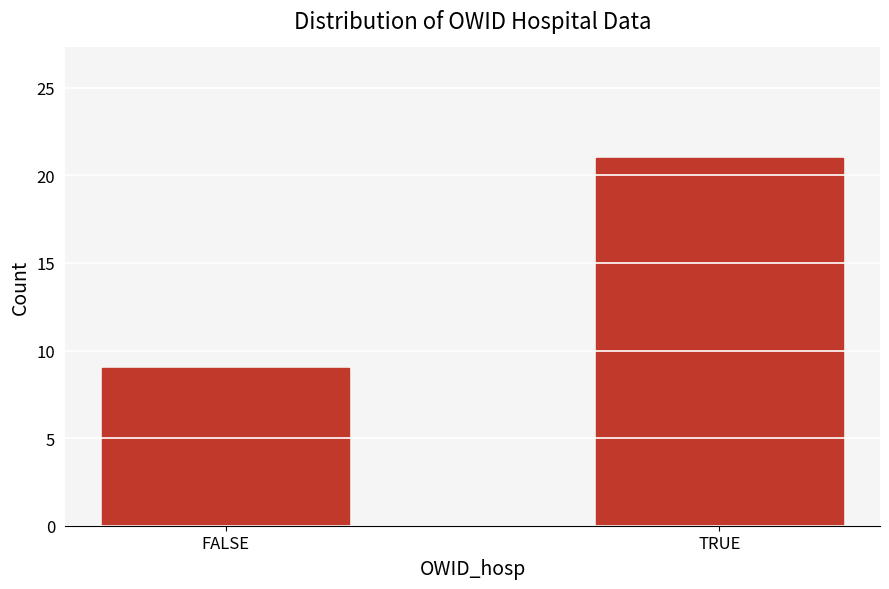

Reading right to left, transcribe all the data shown in this chart.

21	9